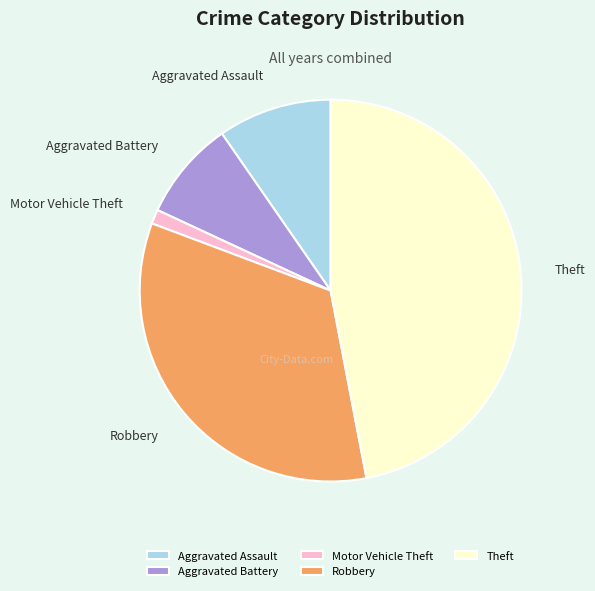

What is the smallest slice in the pie chart?

Motor Vehicle Theft